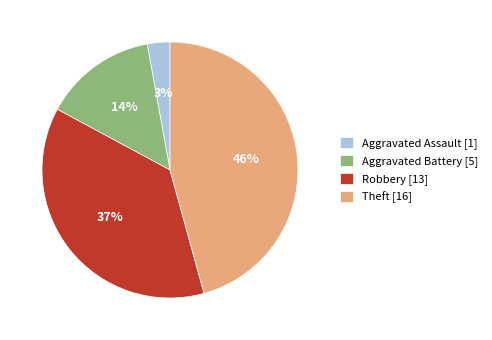

Combined, do Robbery [13] and Theft [16] account for over 50%?

Yes